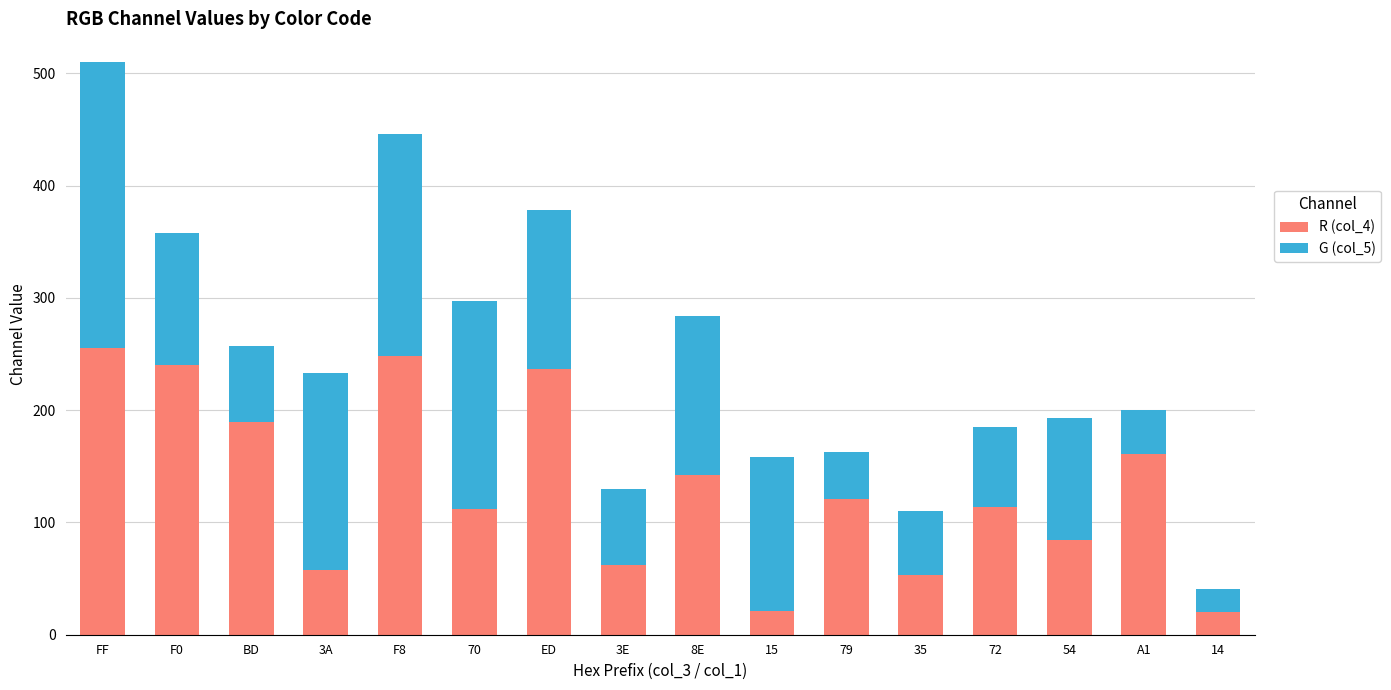

At which category is the sum across all series the highest?

FF